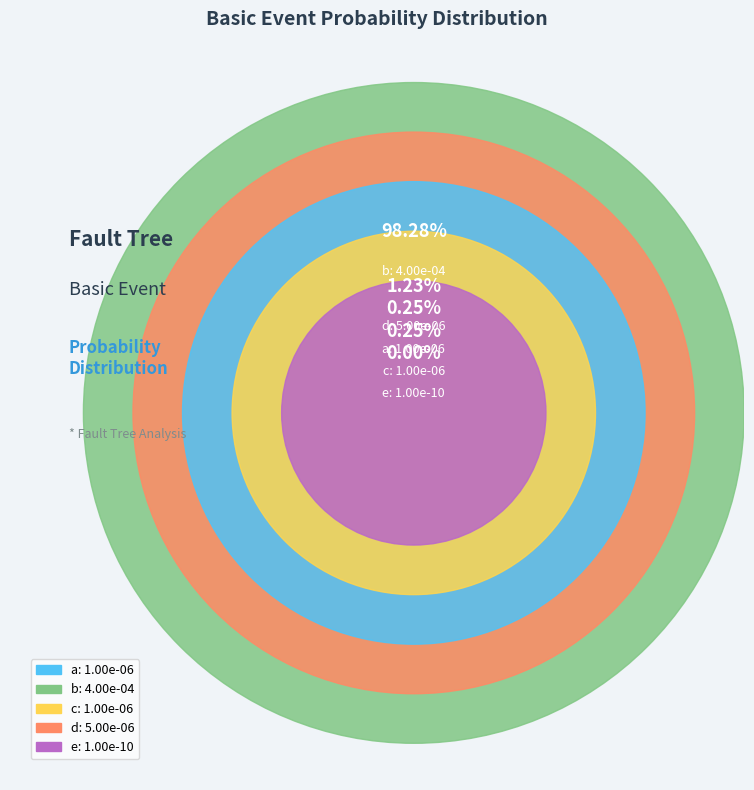

Is the sum of d and a greater than half?

No